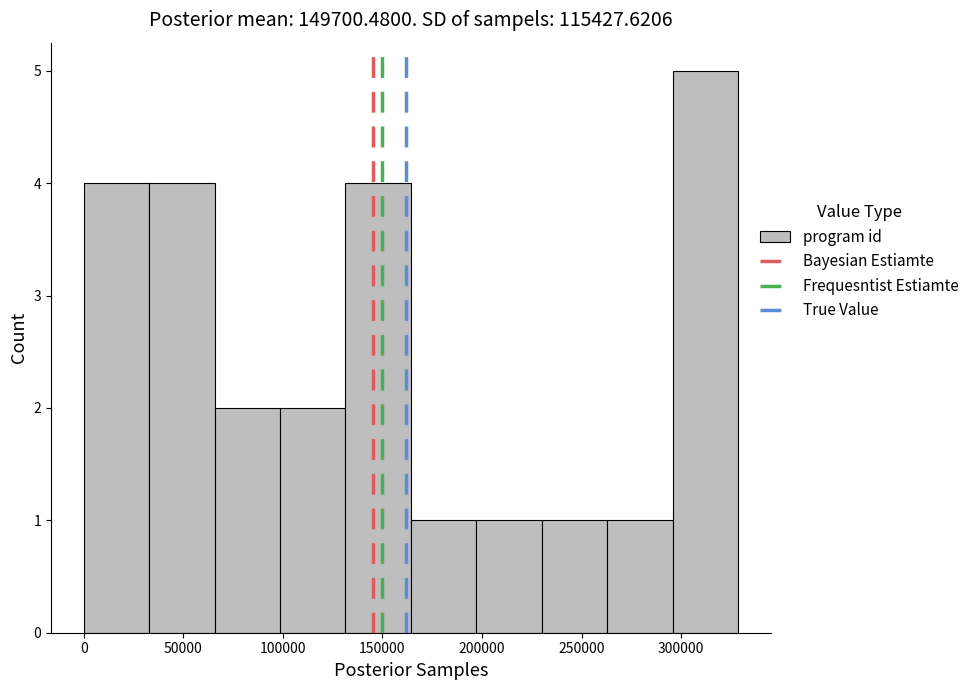

Reading left to right, transcribe this chart: for each bar, give the range it covers on the x-axis and its height. Neither the bar edges nor the heights are printed on the chart, so give them approximately, as read against the axes.

0 to 35000: 4
35000 to 65000: 4
65000 to 100000: 2
100000 to 130000: 2
130000 to 165000: 4
165000 to 195000: 1
195000 to 230000: 1
230000 to 265000: 1
265000 to 295000: 1
295000 to 330000: 5